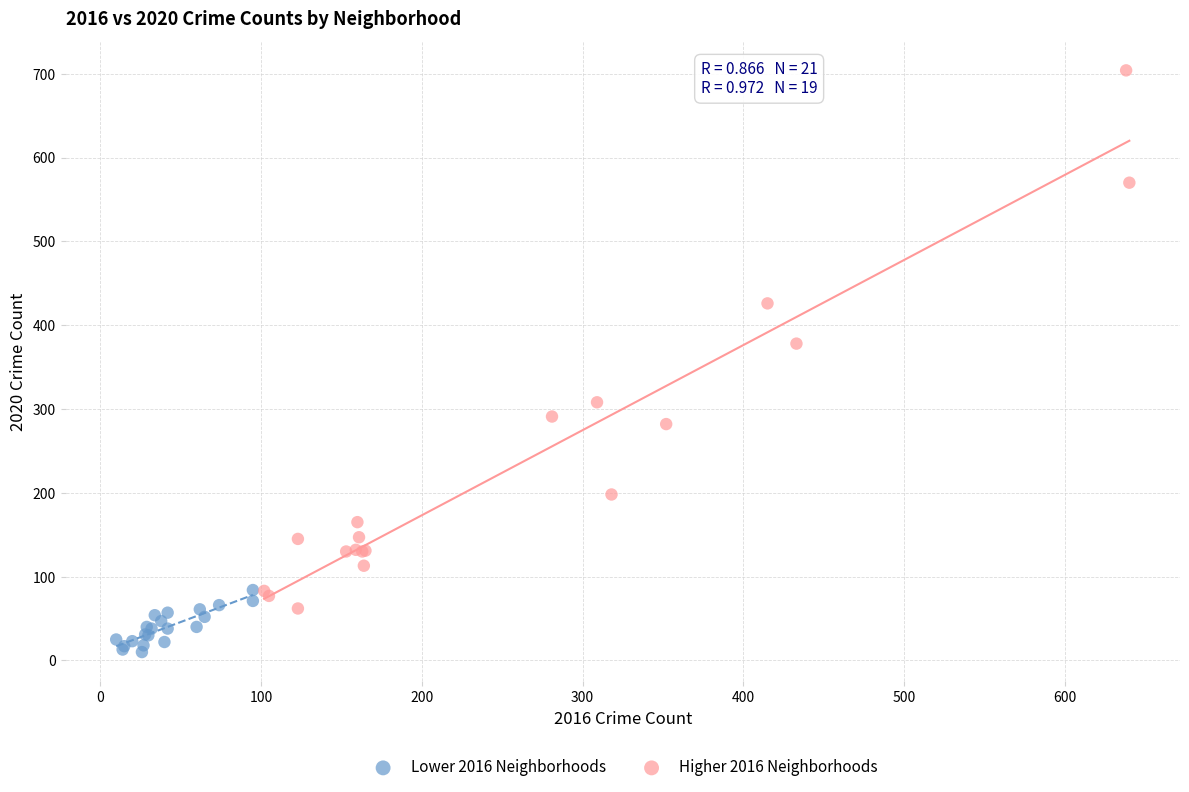

Which series has the widest spread of Y values?

Higher 2016 Neighborhoods